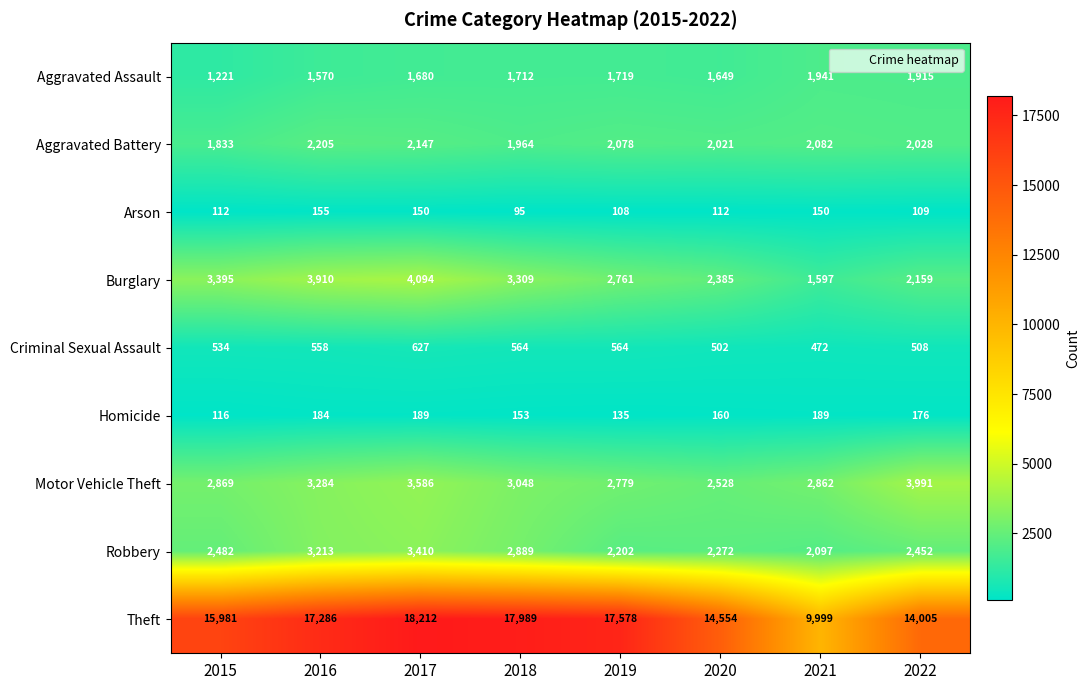

What is the difference between the maximum and second lowest values in the Aggravated Assault series?

371